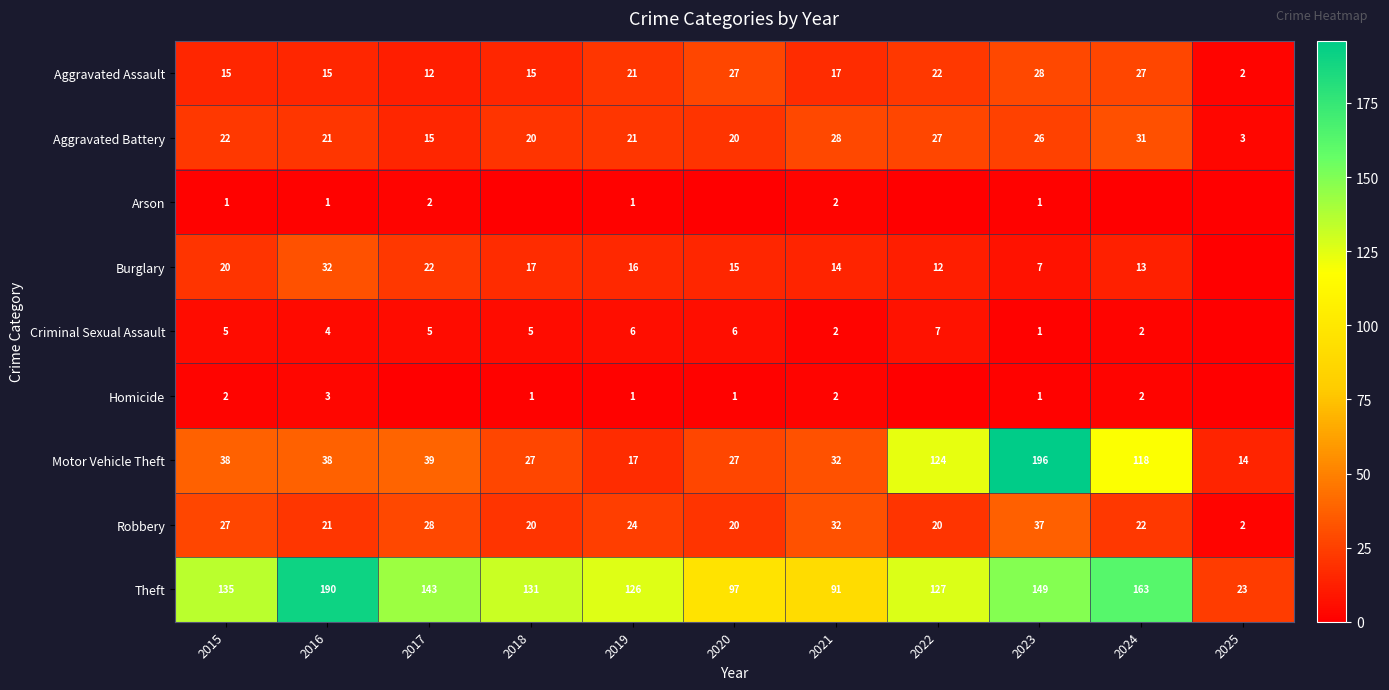

What is the total value across all series at 2025?

44